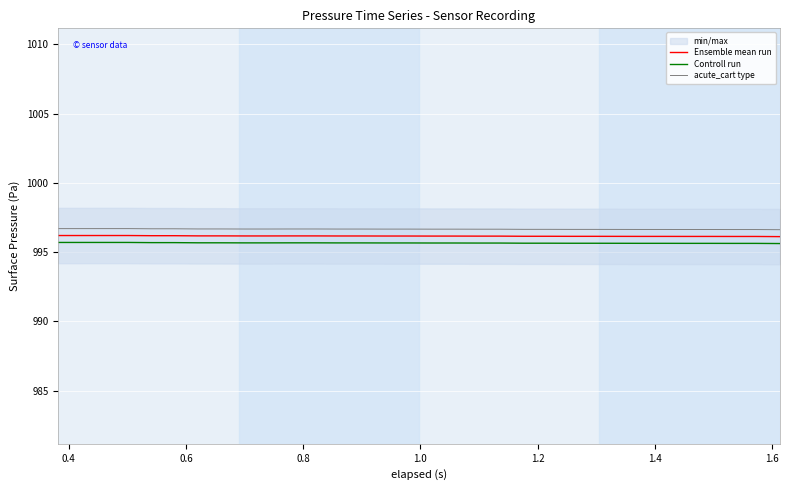

What is the lowest value of the Controll run series?

995.6